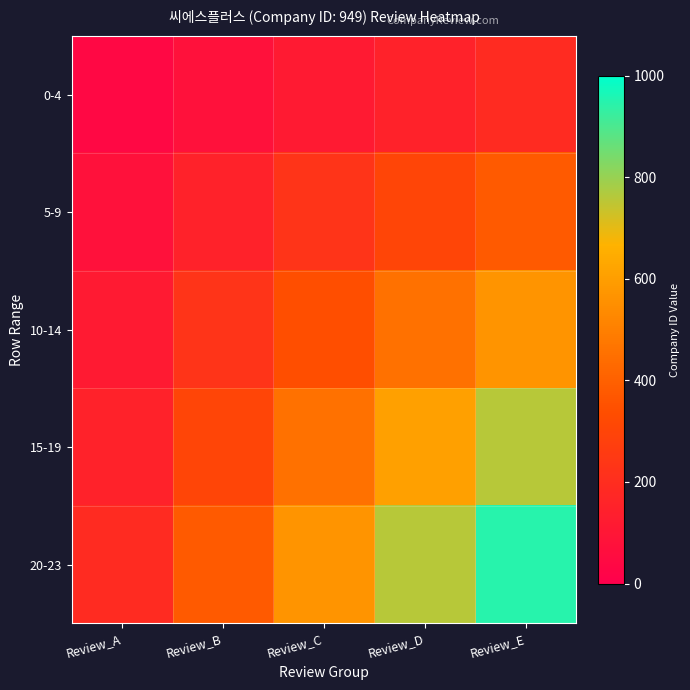

Reading left to right, extract all data points from this chart.

0-4: Review_A=38.0	Review_B=75.9	Review_C=113.9	Review_D=151.8	Review_E=189.8
5-9: Review_A=75.9	Review_B=151.8	Review_C=227.8	Review_D=303.7	Review_E=379.6
10-14: Review_A=113.9	Review_B=227.8	Review_C=341.6	Review_D=455.5	Review_E=569.4
15-19: Review_A=151.8	Review_B=303.7	Review_C=455.5	Review_D=607.4	Review_E=759.2
20-23: Review_A=189.8	Review_B=379.6	Review_C=569.4	Review_D=759.2	Review_E=949.0